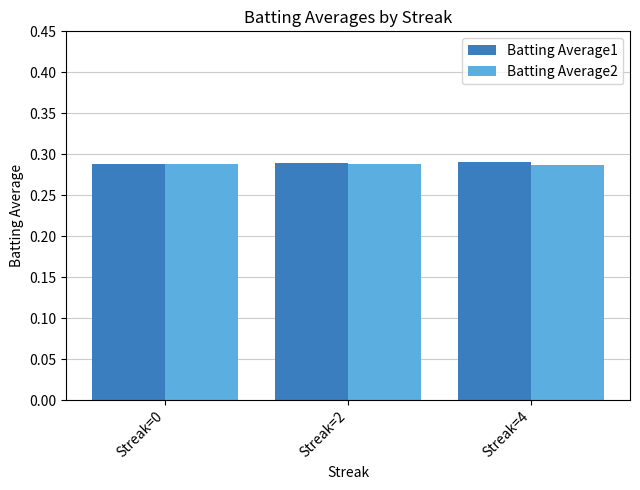

How many Batting Average1 values are between 0 and 1?

3